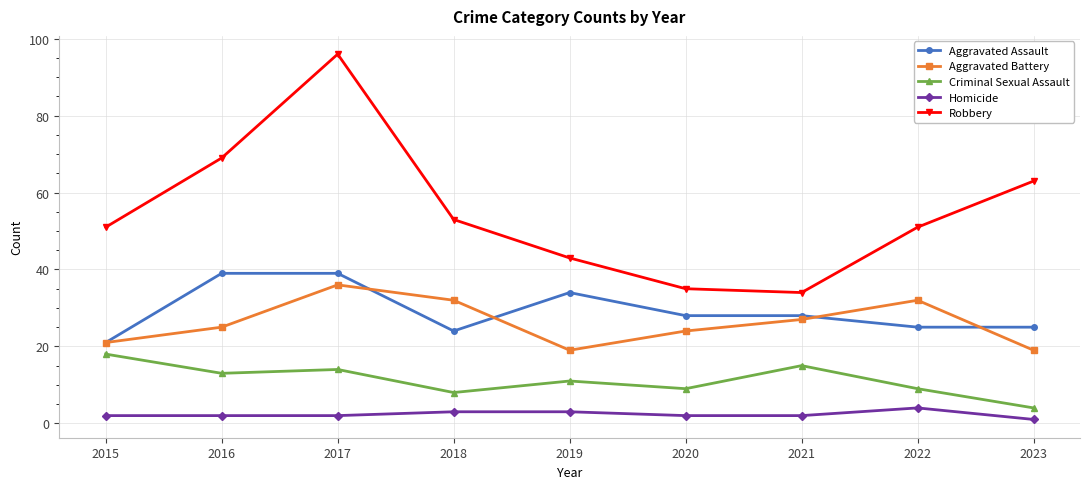

Where is Aggravated Battery nearest to the value 27?

2021